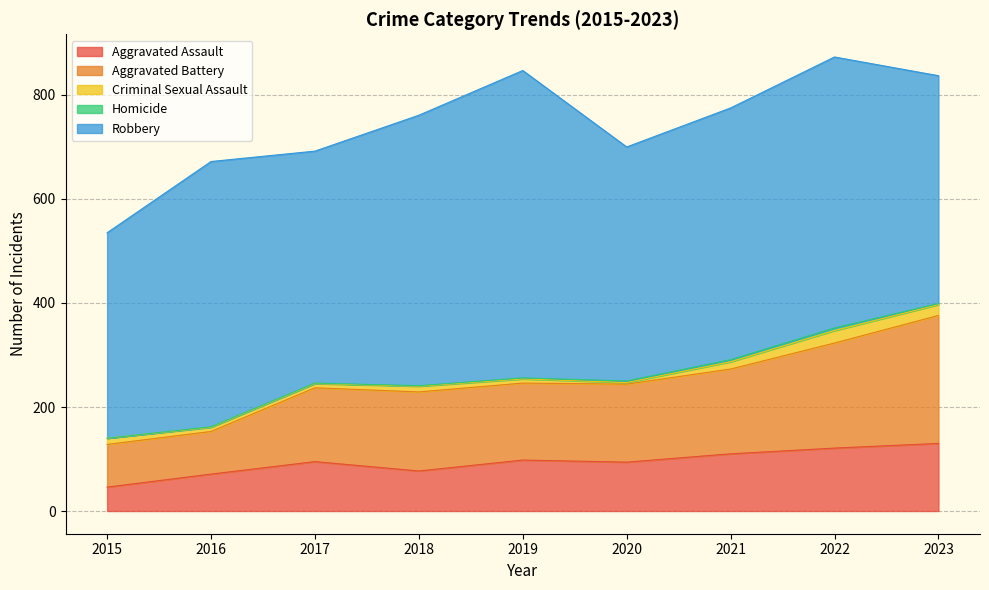

How many values in the Robbery series are below 484?

4